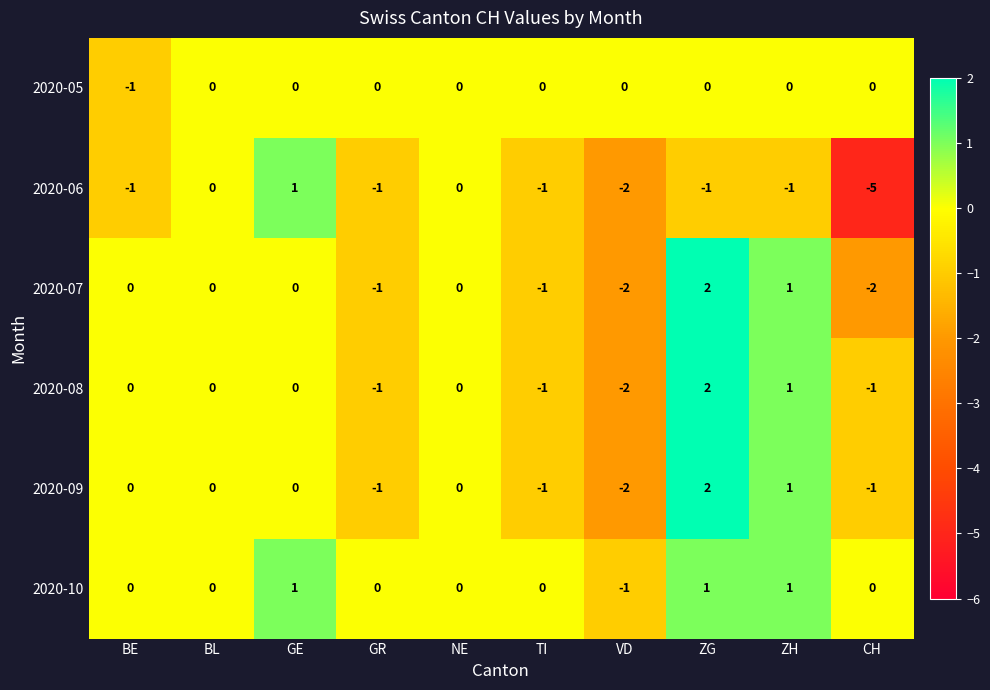

How many data points does each series have?

10